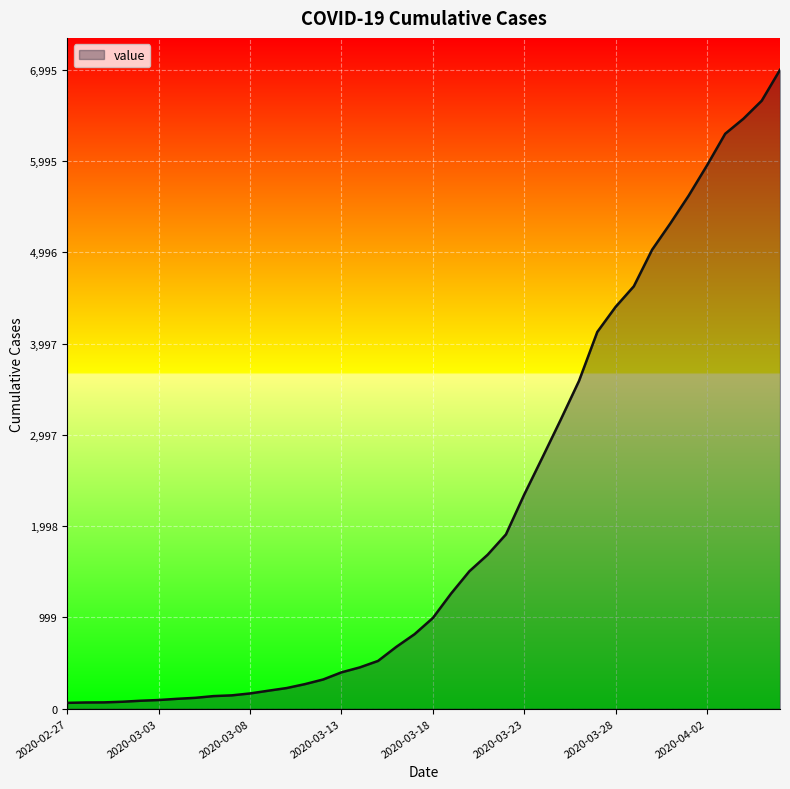

What is the greatest value displayed?

6995